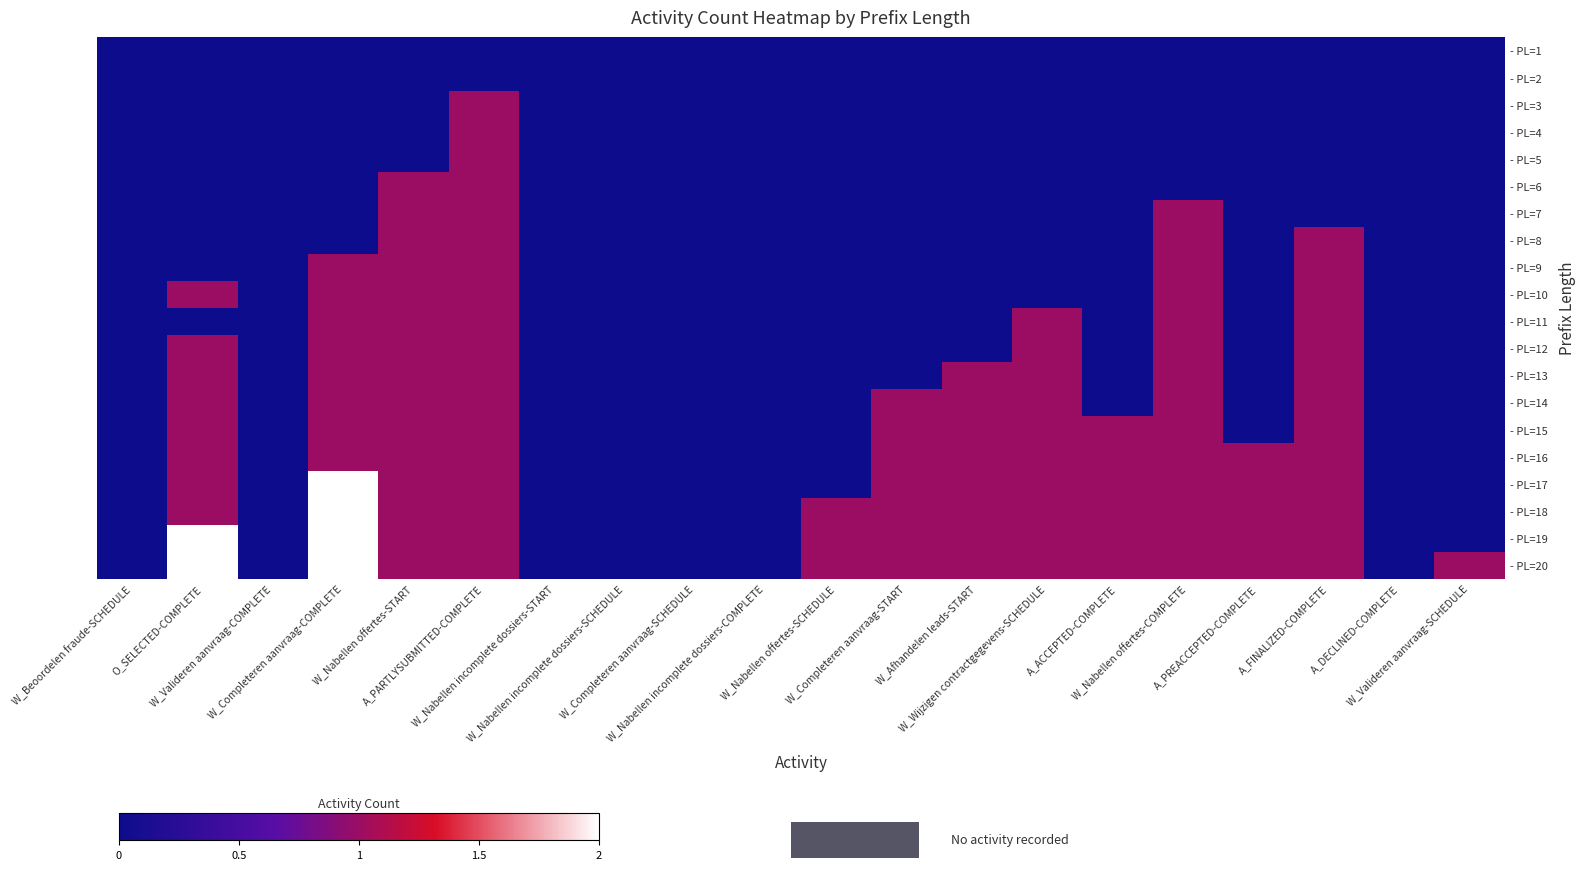

Reading right to left, extract all data points from this chart.

- PL=1: W_Valideren aanvraag-SCHEDULE=0	A_DECLINED-COMPLETE=0	A_FINALIZED-COMPLETE=0	A_PREACCEPTED-COMPLETE=0	W_Nabellen offertes-COMPLETE=0	A_ACCEPTED-COMPLETE=0	W_Wijzigen contractgegevens-SCHEDULE=0	W_Afhandelen leads-START=0	W_Completeren aanvraag-START=0	W_Nabellen offertes-SCHEDULE=0	W_Nabellen incomplete dossiers-COMPLETE=0	W_Completeren aanvraag-SCHEDULE=0	W_Nabellen incomplete dossiers-SCHEDULE=0	W_Nabellen incomplete dossiers-START=0	A_PARTLYSUBMITTED-COMPLETE=0	W_Nabellen offertes-START=0	W_Completeren aanvraag-COMPLETE=0	W_Valideren aanvraag-COMPLETE=0	O_SELECTED-COMPLETE=0	W_Beoordelen fraude-SCHEDULE=0
- PL=2: W_Valideren aanvraag-SCHEDULE=0	A_DECLINED-COMPLETE=0	A_FINALIZED-COMPLETE=0	A_PREACCEPTED-COMPLETE=0	W_Nabellen offertes-COMPLETE=0	A_ACCEPTED-COMPLETE=0	W_Wijzigen contractgegevens-SCHEDULE=0	W_Afhandelen leads-START=0	W_Completeren aanvraag-START=0	W_Nabellen offertes-SCHEDULE=0	W_Nabellen incomplete dossiers-COMPLETE=0	W_Completeren aanvraag-SCHEDULE=0	W_Nabellen incomplete dossiers-SCHEDULE=0	W_Nabellen incomplete dossiers-START=0	A_PARTLYSUBMITTED-COMPLETE=0	W_Nabellen offertes-START=0	W_Completeren aanvraag-COMPLETE=0	W_Valideren aanvraag-COMPLETE=0	O_SELECTED-COMPLETE=0	W_Beoordelen fraude-SCHEDULE=0
- PL=3: W_Valideren aanvraag-SCHEDULE=0	A_DECLINED-COMPLETE=0	A_FINALIZED-COMPLETE=0	A_PREACCEPTED-COMPLETE=0	W_Nabellen offertes-COMPLETE=0	A_ACCEPTED-COMPLETE=0	W_Wijzigen contractgegevens-SCHEDULE=0	W_Afhandelen leads-START=0	W_Completeren aanvraag-START=0	W_Nabellen offertes-SCHEDULE=0	W_Nabellen incomplete dossiers-COMPLETE=0	W_Completeren aanvraag-SCHEDULE=0	W_Nabellen incomplete dossiers-SCHEDULE=0	W_Nabellen incomplete dossiers-START=0	A_PARTLYSUBMITTED-COMPLETE=1	W_Nabellen offertes-START=0	W_Completeren aanvraag-COMPLETE=0	W_Valideren aanvraag-COMPLETE=0	O_SELECTED-COMPLETE=0	W_Beoordelen fraude-SCHEDULE=0
- PL=4: W_Valideren aanvraag-SCHEDULE=0	A_DECLINED-COMPLETE=0	A_FINALIZED-COMPLETE=0	A_PREACCEPTED-COMPLETE=0	W_Nabellen offertes-COMPLETE=0	A_ACCEPTED-COMPLETE=0	W_Wijzigen contractgegevens-SCHEDULE=0	W_Afhandelen leads-START=0	W_Completeren aanvraag-START=0	W_Nabellen offertes-SCHEDULE=0	W_Nabellen incomplete dossiers-COMPLETE=0	W_Completeren aanvraag-SCHEDULE=0	W_Nabellen incomplete dossiers-SCHEDULE=0	W_Nabellen incomplete dossiers-START=0	A_PARTLYSUBMITTED-COMPLETE=1	W_Nabellen offertes-START=0	W_Completeren aanvraag-COMPLETE=0	W_Valideren aanvraag-COMPLETE=0	O_SELECTED-COMPLETE=0	W_Beoordelen fraude-SCHEDULE=0
- PL=5: W_Valideren aanvraag-SCHEDULE=0	A_DECLINED-COMPLETE=0	A_FINALIZED-COMPLETE=0	A_PREACCEPTED-COMPLETE=0	W_Nabellen offertes-COMPLETE=0	A_ACCEPTED-COMPLETE=0	W_Wijzigen contractgegevens-SCHEDULE=0	W_Afhandelen leads-START=0	W_Completeren aanvraag-START=0	W_Nabellen offertes-SCHEDULE=0	W_Nabellen incomplete dossiers-COMPLETE=0	W_Completeren aanvraag-SCHEDULE=0	W_Nabellen incomplete dossiers-SCHEDULE=0	W_Nabellen incomplete dossiers-START=0	A_PARTLYSUBMITTED-COMPLETE=1	W_Nabellen offertes-START=0	W_Completeren aanvraag-COMPLETE=0	W_Valideren aanvraag-COMPLETE=0	O_SELECTED-COMPLETE=0	W_Beoordelen fraude-SCHEDULE=0
- PL=6: W_Valideren aanvraag-SCHEDULE=0	A_DECLINED-COMPLETE=0	A_FINALIZED-COMPLETE=0	A_PREACCEPTED-COMPLETE=0	W_Nabellen offertes-COMPLETE=0	A_ACCEPTED-COMPLETE=0	W_Wijzigen contractgegevens-SCHEDULE=0	W_Afhandelen leads-START=0	W_Completeren aanvraag-START=0	W_Nabellen offertes-SCHEDULE=0	W_Nabellen incomplete dossiers-COMPLETE=0	W_Completeren aanvraag-SCHEDULE=0	W_Nabellen incomplete dossiers-SCHEDULE=0	W_Nabellen incomplete dossiers-START=0	A_PARTLYSUBMITTED-COMPLETE=1	W_Nabellen offertes-START=1	W_Completeren aanvraag-COMPLETE=0	W_Valideren aanvraag-COMPLETE=0	O_SELECTED-COMPLETE=0	W_Beoordelen fraude-SCHEDULE=0
- PL=7: W_Valideren aanvraag-SCHEDULE=0	A_DECLINED-COMPLETE=0	A_FINALIZED-COMPLETE=0	A_PREACCEPTED-COMPLETE=0	W_Nabellen offertes-COMPLETE=1	A_ACCEPTED-COMPLETE=0	W_Wijzigen contractgegevens-SCHEDULE=0	W_Afhandelen leads-START=0	W_Completeren aanvraag-START=0	W_Nabellen offertes-SCHEDULE=0	W_Nabellen incomplete dossiers-COMPLETE=0	W_Completeren aanvraag-SCHEDULE=0	W_Nabellen incomplete dossiers-SCHEDULE=0	W_Nabellen incomplete dossiers-START=0	A_PARTLYSUBMITTED-COMPLETE=1	W_Nabellen offertes-START=1	W_Completeren aanvraag-COMPLETE=0	W_Valideren aanvraag-COMPLETE=0	O_SELECTED-COMPLETE=0	W_Beoordelen fraude-SCHEDULE=0
- PL=8: W_Valideren aanvraag-SCHEDULE=0	A_DECLINED-COMPLETE=0	A_FINALIZED-COMPLETE=1	A_PREACCEPTED-COMPLETE=0	W_Nabellen offertes-COMPLETE=1	A_ACCEPTED-COMPLETE=0	W_Wijzigen contractgegevens-SCHEDULE=0	W_Afhandelen leads-START=0	W_Completeren aanvraag-START=0	W_Nabellen offertes-SCHEDULE=0	W_Nabellen incomplete dossiers-COMPLETE=0	W_Completeren aanvraag-SCHEDULE=0	W_Nabellen incomplete dossiers-SCHEDULE=0	W_Nabellen incomplete dossiers-START=0	A_PARTLYSUBMITTED-COMPLETE=1	W_Nabellen offertes-START=1	W_Completeren aanvraag-COMPLETE=0	W_Valideren aanvraag-COMPLETE=0	O_SELECTED-COMPLETE=0	W_Beoordelen fraude-SCHEDULE=0
- PL=9: W_Valideren aanvraag-SCHEDULE=0	A_DECLINED-COMPLETE=0	A_FINALIZED-COMPLETE=1	A_PREACCEPTED-COMPLETE=0	W_Nabellen offertes-COMPLETE=1	A_ACCEPTED-COMPLETE=0	W_Wijzigen contractgegevens-SCHEDULE=0	W_Afhandelen leads-START=0	W_Completeren aanvraag-START=0	W_Nabellen offertes-SCHEDULE=0	W_Nabellen incomplete dossiers-COMPLETE=0	W_Completeren aanvraag-SCHEDULE=0	W_Nabellen incomplete dossiers-SCHEDULE=0	W_Nabellen incomplete dossiers-START=0	A_PARTLYSUBMITTED-COMPLETE=1	W_Nabellen offertes-START=1	W_Completeren aanvraag-COMPLETE=1	W_Valideren aanvraag-COMPLETE=0	O_SELECTED-COMPLETE=0	W_Beoordelen fraude-SCHEDULE=0
- PL=10: W_Valideren aanvraag-SCHEDULE=0	A_DECLINED-COMPLETE=0	A_FINALIZED-COMPLETE=1	A_PREACCEPTED-COMPLETE=0	W_Nabellen offertes-COMPLETE=1	A_ACCEPTED-COMPLETE=0	W_Wijzigen contractgegevens-SCHEDULE=0	W_Afhandelen leads-START=0	W_Completeren aanvraag-START=0	W_Nabellen offertes-SCHEDULE=0	W_Nabellen incomplete dossiers-COMPLETE=0	W_Completeren aanvraag-SCHEDULE=0	W_Nabellen incomplete dossiers-SCHEDULE=0	W_Nabellen incomplete dossiers-START=0	A_PARTLYSUBMITTED-COMPLETE=1	W_Nabellen offertes-START=1	W_Completeren aanvraag-COMPLETE=1	W_Valideren aanvraag-COMPLETE=0	O_SELECTED-COMPLETE=1	W_Beoordelen fraude-SCHEDULE=0
- PL=11: W_Valideren aanvraag-SCHEDULE=0	A_DECLINED-COMPLETE=0	A_FINALIZED-COMPLETE=1	A_PREACCEPTED-COMPLETE=0	W_Nabellen offertes-COMPLETE=1	A_ACCEPTED-COMPLETE=0	W_Wijzigen contractgegevens-SCHEDULE=1	W_Afhandelen leads-START=0	W_Completeren aanvraag-START=0	W_Nabellen offertes-SCHEDULE=0	W_Nabellen incomplete dossiers-COMPLETE=0	W_Completeren aanvraag-SCHEDULE=0	W_Nabellen incomplete dossiers-SCHEDULE=0	W_Nabellen incomplete dossiers-START=0	A_PARTLYSUBMITTED-COMPLETE=1	W_Nabellen offertes-START=1	W_Completeren aanvraag-COMPLETE=1	W_Valideren aanvraag-COMPLETE=0	O_SELECTED-COMPLETE=0	W_Beoordelen fraude-SCHEDULE=0
- PL=12: W_Valideren aanvraag-SCHEDULE=0	A_DECLINED-COMPLETE=0	A_FINALIZED-COMPLETE=1	A_PREACCEPTED-COMPLETE=0	W_Nabellen offertes-COMPLETE=1	A_ACCEPTED-COMPLETE=0	W_Wijzigen contractgegevens-SCHEDULE=1	W_Afhandelen leads-START=0	W_Completeren aanvraag-START=0	W_Nabellen offertes-SCHEDULE=0	W_Nabellen incomplete dossiers-COMPLETE=0	W_Completeren aanvraag-SCHEDULE=0	W_Nabellen incomplete dossiers-SCHEDULE=0	W_Nabellen incomplete dossiers-START=0	A_PARTLYSUBMITTED-COMPLETE=1	W_Nabellen offertes-START=1	W_Completeren aanvraag-COMPLETE=1	W_Valideren aanvraag-COMPLETE=0	O_SELECTED-COMPLETE=1	W_Beoordelen fraude-SCHEDULE=0
- PL=13: W_Valideren aanvraag-SCHEDULE=0	A_DECLINED-COMPLETE=0	A_FINALIZED-COMPLETE=1	A_PREACCEPTED-COMPLETE=0	W_Nabellen offertes-COMPLETE=1	A_ACCEPTED-COMPLETE=0	W_Wijzigen contractgegevens-SCHEDULE=1	W_Afhandelen leads-START=1	W_Completeren aanvraag-START=0	W_Nabellen offertes-SCHEDULE=0	W_Nabellen incomplete dossiers-COMPLETE=0	W_Completeren aanvraag-SCHEDULE=0	W_Nabellen incomplete dossiers-SCHEDULE=0	W_Nabellen incomplete dossiers-START=0	A_PARTLYSUBMITTED-COMPLETE=1	W_Nabellen offertes-START=1	W_Completeren aanvraag-COMPLETE=1	W_Valideren aanvraag-COMPLETE=0	O_SELECTED-COMPLETE=1	W_Beoordelen fraude-SCHEDULE=0
- PL=14: W_Valideren aanvraag-SCHEDULE=0	A_DECLINED-COMPLETE=0	A_FINALIZED-COMPLETE=1	A_PREACCEPTED-COMPLETE=0	W_Nabellen offertes-COMPLETE=1	A_ACCEPTED-COMPLETE=0	W_Wijzigen contractgegevens-SCHEDULE=1	W_Afhandelen leads-START=1	W_Completeren aanvraag-START=1	W_Nabellen offertes-SCHEDULE=0	W_Nabellen incomplete dossiers-COMPLETE=0	W_Completeren aanvraag-SCHEDULE=0	W_Nabellen incomplete dossiers-SCHEDULE=0	W_Nabellen incomplete dossiers-START=0	A_PARTLYSUBMITTED-COMPLETE=1	W_Nabellen offertes-START=1	W_Completeren aanvraag-COMPLETE=1	W_Valideren aanvraag-COMPLETE=0	O_SELECTED-COMPLETE=1	W_Beoordelen fraude-SCHEDULE=0
- PL=15: W_Valideren aanvraag-SCHEDULE=0	A_DECLINED-COMPLETE=0	A_FINALIZED-COMPLETE=1	A_PREACCEPTED-COMPLETE=0	W_Nabellen offertes-COMPLETE=1	A_ACCEPTED-COMPLETE=1	W_Wijzigen contractgegevens-SCHEDULE=1	W_Afhandelen leads-START=1	W_Completeren aanvraag-START=1	W_Nabellen offertes-SCHEDULE=0	W_Nabellen incomplete dossiers-COMPLETE=0	W_Completeren aanvraag-SCHEDULE=0	W_Nabellen incomplete dossiers-SCHEDULE=0	W_Nabellen incomplete dossiers-START=0	A_PARTLYSUBMITTED-COMPLETE=1	W_Nabellen offertes-START=1	W_Completeren aanvraag-COMPLETE=1	W_Valideren aanvraag-COMPLETE=0	O_SELECTED-COMPLETE=1	W_Beoordelen fraude-SCHEDULE=0
- PL=16: W_Valideren aanvraag-SCHEDULE=0	A_DECLINED-COMPLETE=0	A_FINALIZED-COMPLETE=1	A_PREACCEPTED-COMPLETE=1	W_Nabellen offertes-COMPLETE=1	A_ACCEPTED-COMPLETE=1	W_Wijzigen contractgegevens-SCHEDULE=1	W_Afhandelen leads-START=1	W_Completeren aanvraag-START=1	W_Nabellen offertes-SCHEDULE=0	W_Nabellen incomplete dossiers-COMPLETE=0	W_Completeren aanvraag-SCHEDULE=0	W_Nabellen incomplete dossiers-SCHEDULE=0	W_Nabellen incomplete dossiers-START=0	A_PARTLYSUBMITTED-COMPLETE=1	W_Nabellen offertes-START=1	W_Completeren aanvraag-COMPLETE=1	W_Valideren aanvraag-COMPLETE=0	O_SELECTED-COMPLETE=1	W_Beoordelen fraude-SCHEDULE=0
- PL=17: W_Valideren aanvraag-SCHEDULE=0	A_DECLINED-COMPLETE=0	A_FINALIZED-COMPLETE=1	A_PREACCEPTED-COMPLETE=1	W_Nabellen offertes-COMPLETE=1	A_ACCEPTED-COMPLETE=1	W_Wijzigen contractgegevens-SCHEDULE=1	W_Afhandelen leads-START=1	W_Completeren aanvraag-START=1	W_Nabellen offertes-SCHEDULE=0	W_Nabellen incomplete dossiers-COMPLETE=0	W_Completeren aanvraag-SCHEDULE=0	W_Nabellen incomplete dossiers-SCHEDULE=0	W_Nabellen incomplete dossiers-START=0	A_PARTLYSUBMITTED-COMPLETE=1	W_Nabellen offertes-START=1	W_Completeren aanvraag-COMPLETE=2	W_Valideren aanvraag-COMPLETE=0	O_SELECTED-COMPLETE=1	W_Beoordelen fraude-SCHEDULE=0
- PL=18: W_Valideren aanvraag-SCHEDULE=0	A_DECLINED-COMPLETE=0	A_FINALIZED-COMPLETE=1	A_PREACCEPTED-COMPLETE=1	W_Nabellen offertes-COMPLETE=1	A_ACCEPTED-COMPLETE=1	W_Wijzigen contractgegevens-SCHEDULE=1	W_Afhandelen leads-START=1	W_Completeren aanvraag-START=1	W_Nabellen offertes-SCHEDULE=1	W_Nabellen incomplete dossiers-COMPLETE=0	W_Completeren aanvraag-SCHEDULE=0	W_Nabellen incomplete dossiers-SCHEDULE=0	W_Nabellen incomplete dossiers-START=0	A_PARTLYSUBMITTED-COMPLETE=1	W_Nabellen offertes-START=1	W_Completeren aanvraag-COMPLETE=2	W_Valideren aanvraag-COMPLETE=0	O_SELECTED-COMPLETE=1	W_Beoordelen fraude-SCHEDULE=0
- PL=19: W_Valideren aanvraag-SCHEDULE=0	A_DECLINED-COMPLETE=0	A_FINALIZED-COMPLETE=1	A_PREACCEPTED-COMPLETE=1	W_Nabellen offertes-COMPLETE=1	A_ACCEPTED-COMPLETE=1	W_Wijzigen contractgegevens-SCHEDULE=1	W_Afhandelen leads-START=1	W_Completeren aanvraag-START=1	W_Nabellen offertes-SCHEDULE=1	W_Nabellen incomplete dossiers-COMPLETE=0	W_Completeren aanvraag-SCHEDULE=0	W_Nabellen incomplete dossiers-SCHEDULE=0	W_Nabellen incomplete dossiers-START=0	A_PARTLYSUBMITTED-COMPLETE=1	W_Nabellen offertes-START=1	W_Completeren aanvraag-COMPLETE=2	W_Valideren aanvraag-COMPLETE=0	O_SELECTED-COMPLETE=2	W_Beoordelen fraude-SCHEDULE=0
- PL=20: W_Valideren aanvraag-SCHEDULE=1	A_DECLINED-COMPLETE=0	A_FINALIZED-COMPLETE=1	A_PREACCEPTED-COMPLETE=1	W_Nabellen offertes-COMPLETE=1	A_ACCEPTED-COMPLETE=1	W_Wijzigen contractgegevens-SCHEDULE=1	W_Afhandelen leads-START=1	W_Completeren aanvraag-START=1	W_Nabellen offertes-SCHEDULE=1	W_Nabellen incomplete dossiers-COMPLETE=0	W_Completeren aanvraag-SCHEDULE=0	W_Nabellen incomplete dossiers-SCHEDULE=0	W_Nabellen incomplete dossiers-START=0	A_PARTLYSUBMITTED-COMPLETE=1	W_Nabellen offertes-START=1	W_Completeren aanvraag-COMPLETE=2	W_Valideren aanvraag-COMPLETE=0	O_SELECTED-COMPLETE=2	W_Beoordelen fraude-SCHEDULE=0